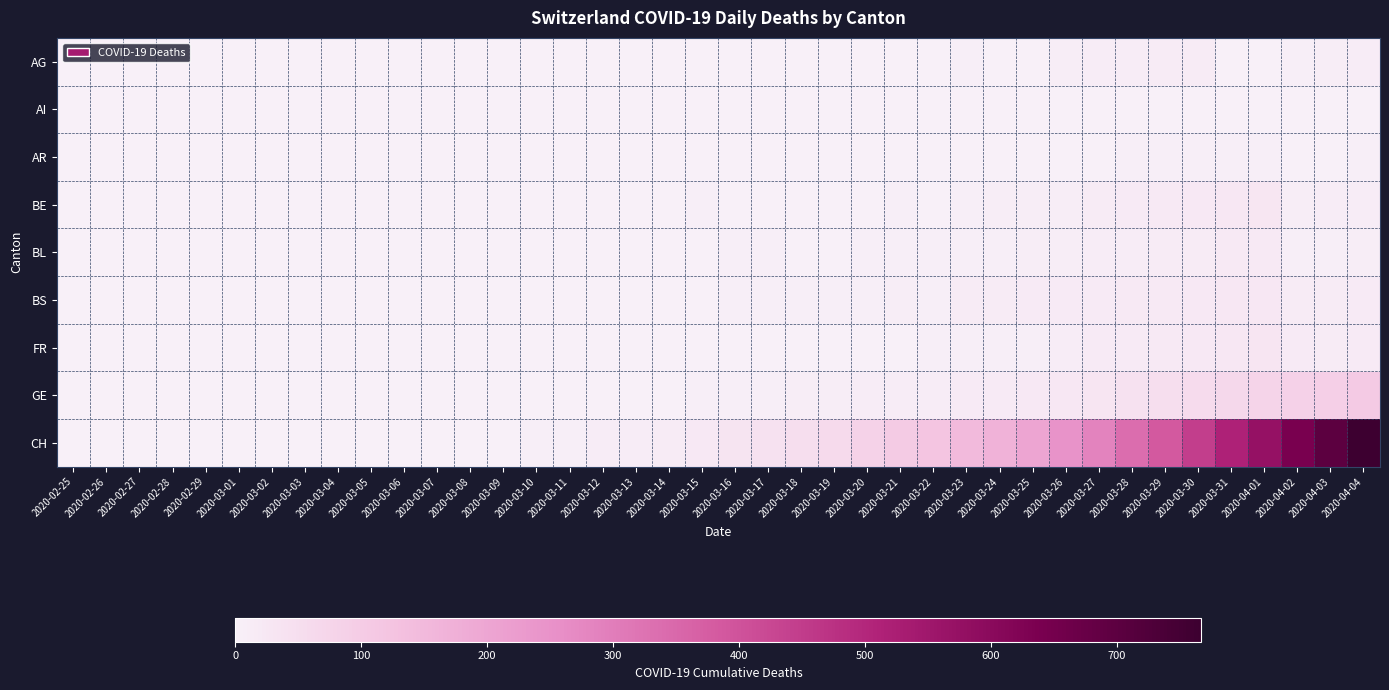

Which series changed the most between 2020-03-17 and 2020-03-19?

CH